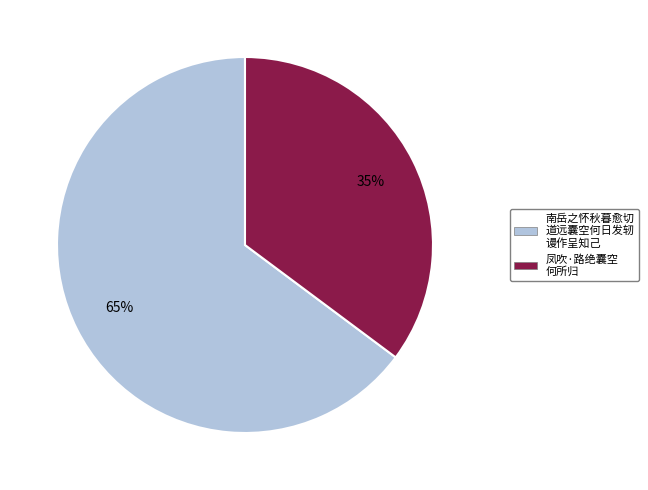

To the nearest percent, what percentage of the pie is 南岳之怀秋暮愈切 道远囊空何日发轫 谩作呈知己?

65%